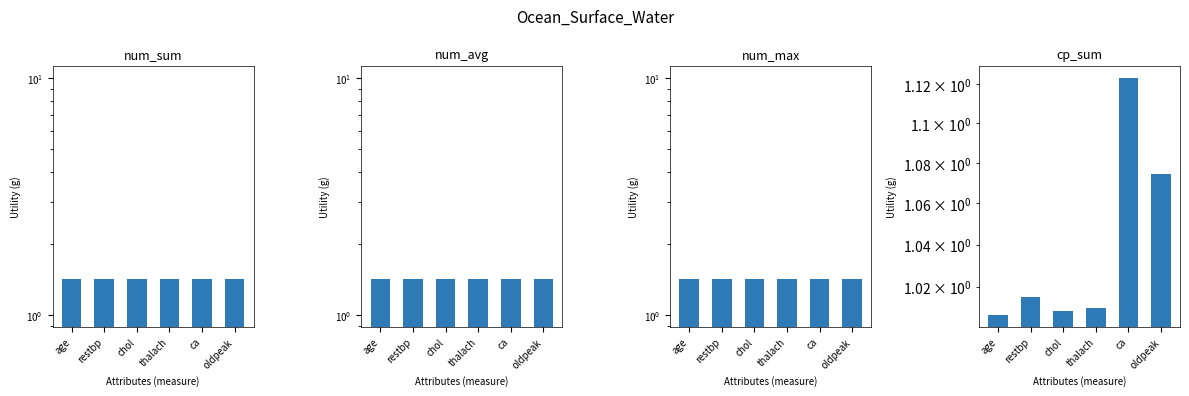

Is the value of num_max at thalach greater than the value of num_sum at ca?

No